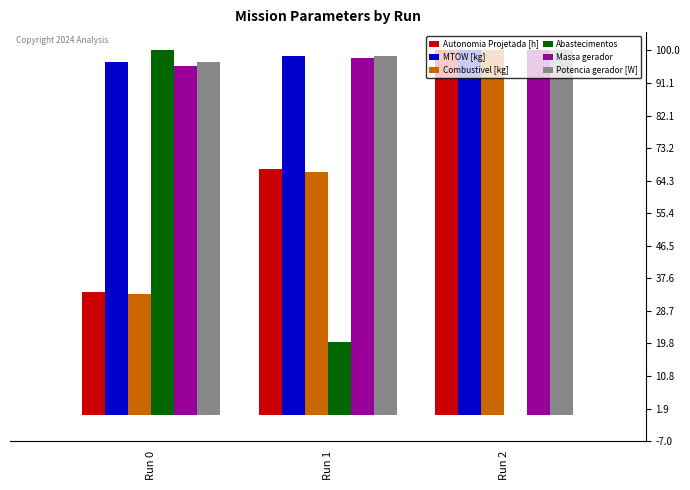

At which category is the sum across all series the highest?

Run 2